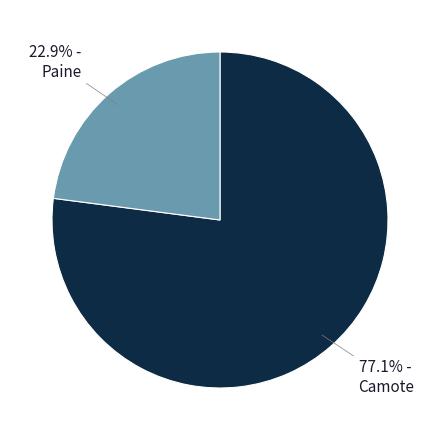

Does any single category account for the majority?

Yes